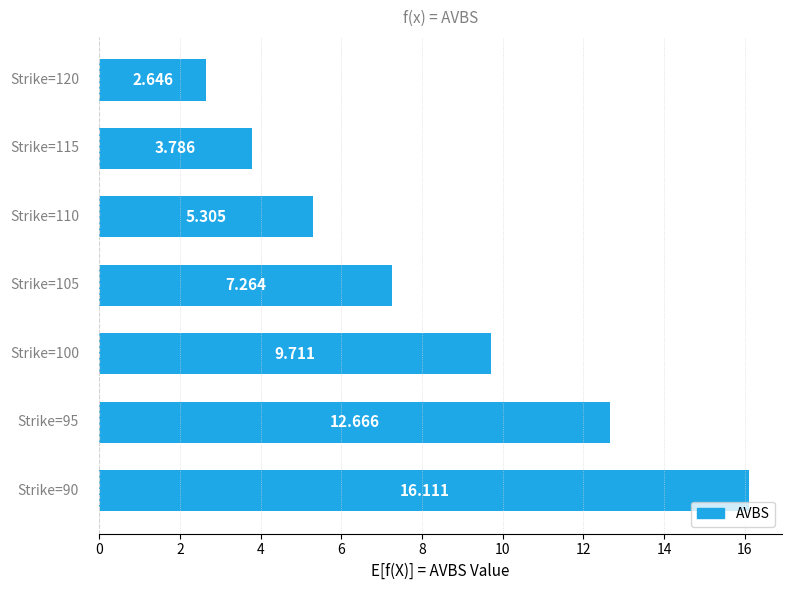

Does the chart contain any negative values?

No